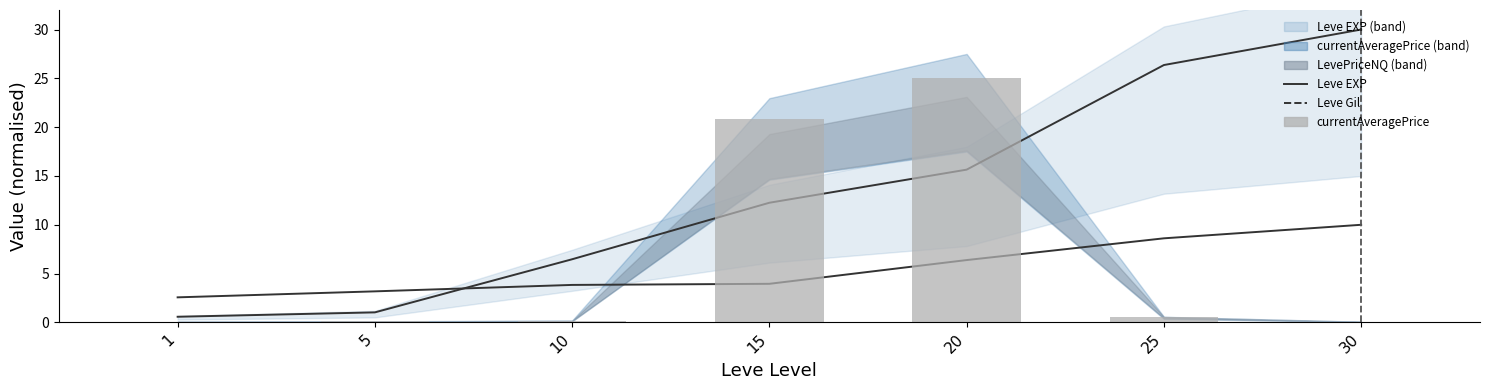

What is the difference between the second highest and second lowest values in the currentAveragePrice series?

20.8